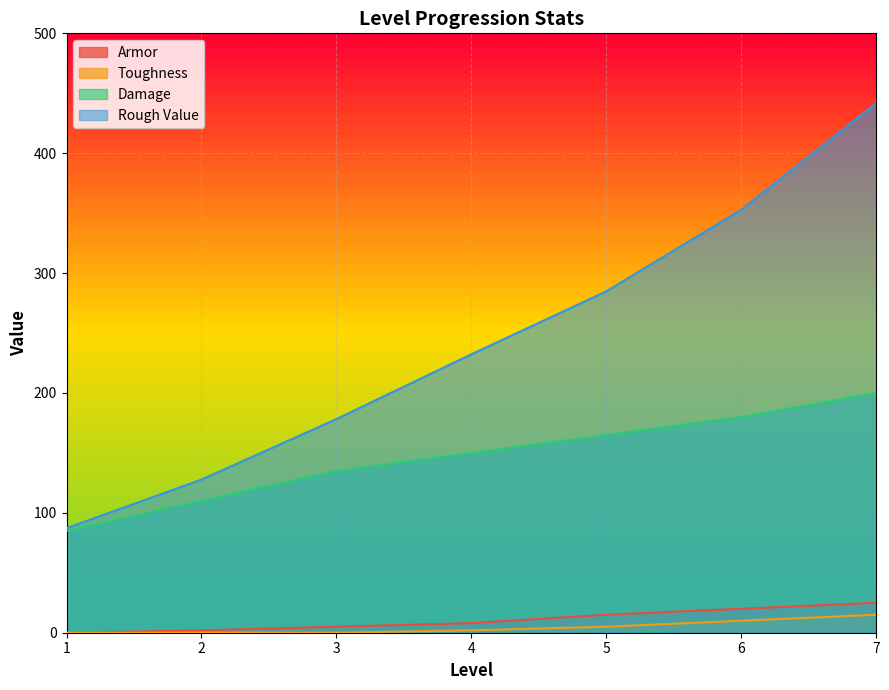

The Damage series shows 175.8 at 3. True or false?

False